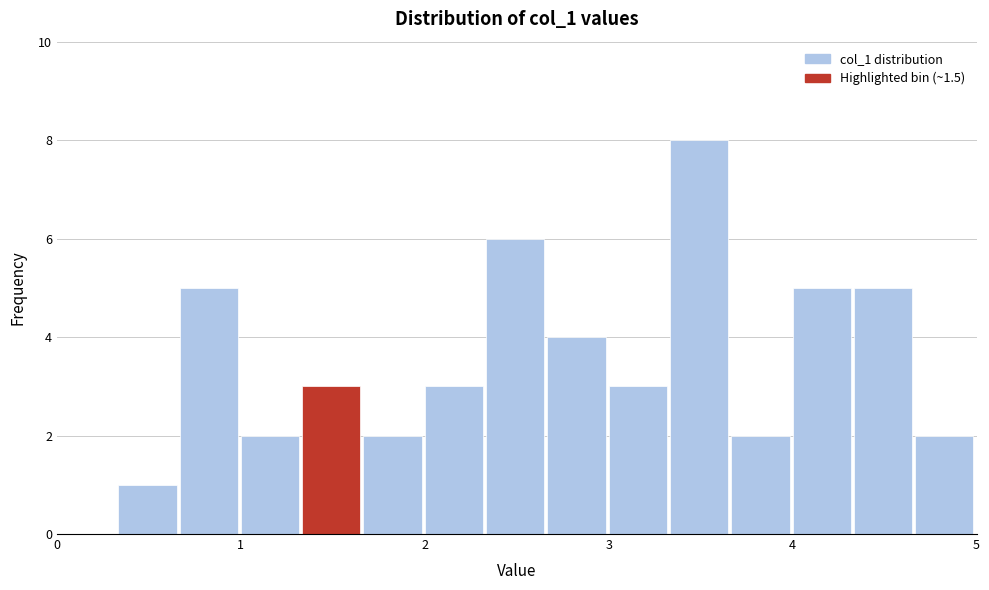

Read against the x-axis, roughly where is the centre of the tallest bar?

3.5